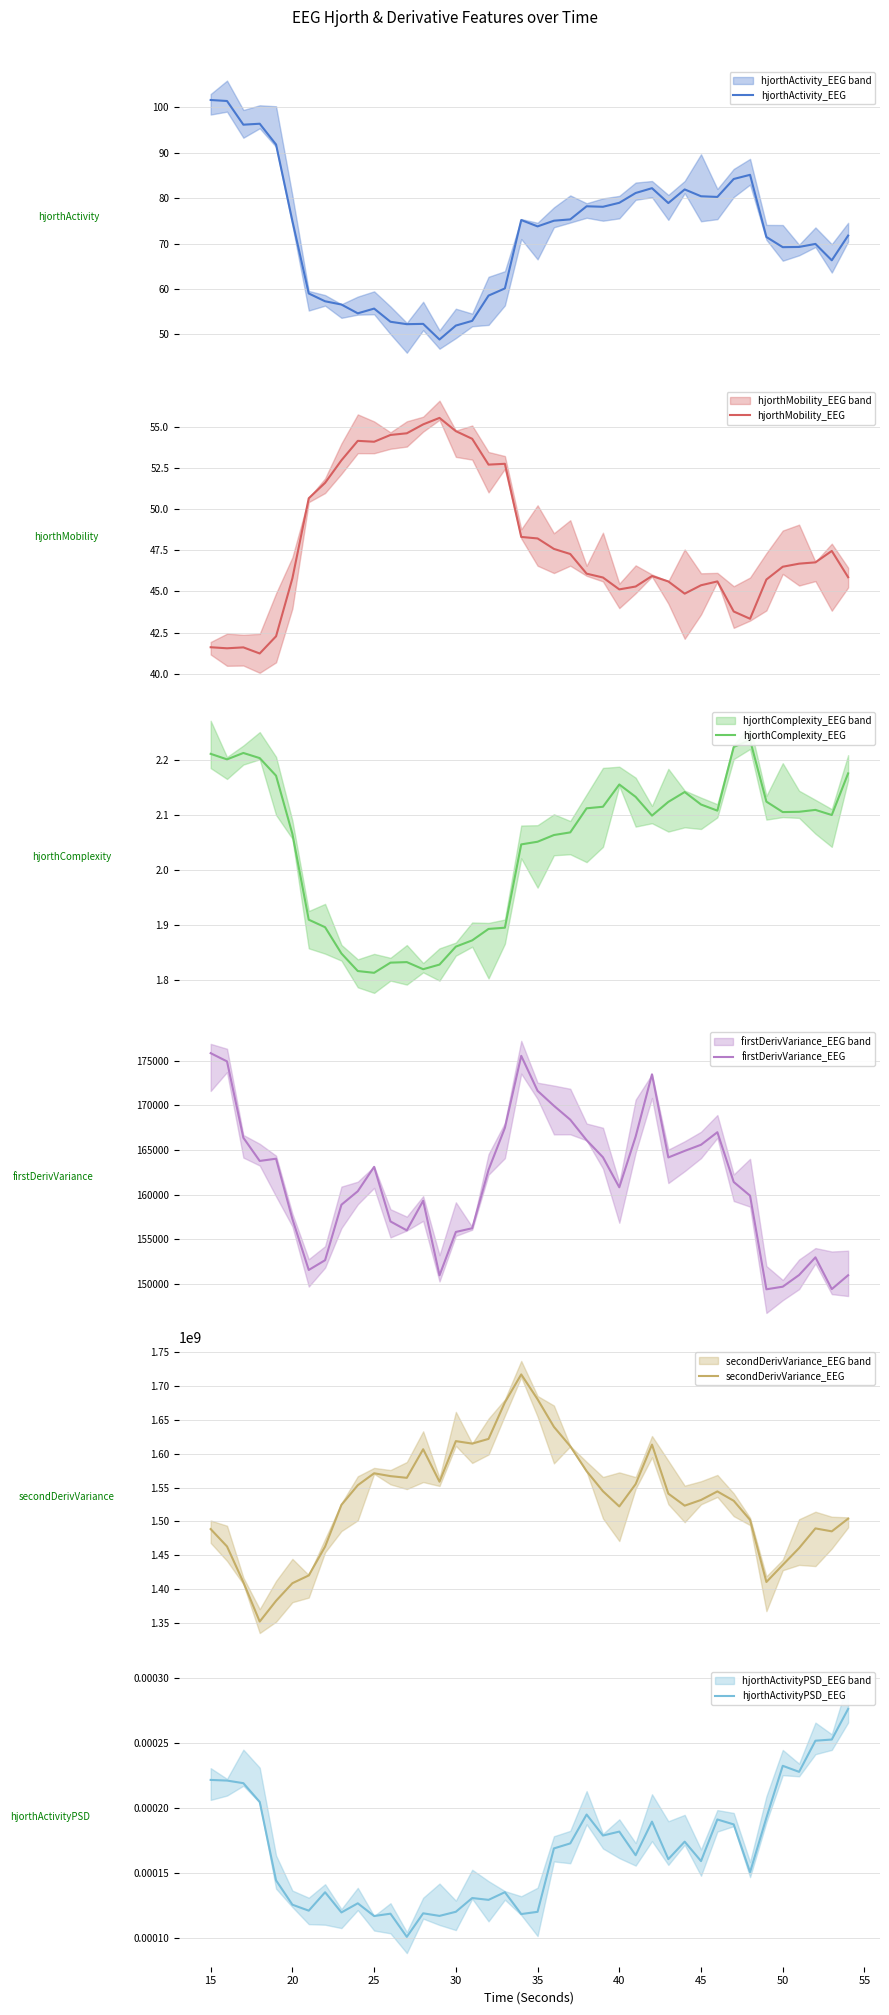

What is the highest value of the hjorthActivity_EEG series?

101.6